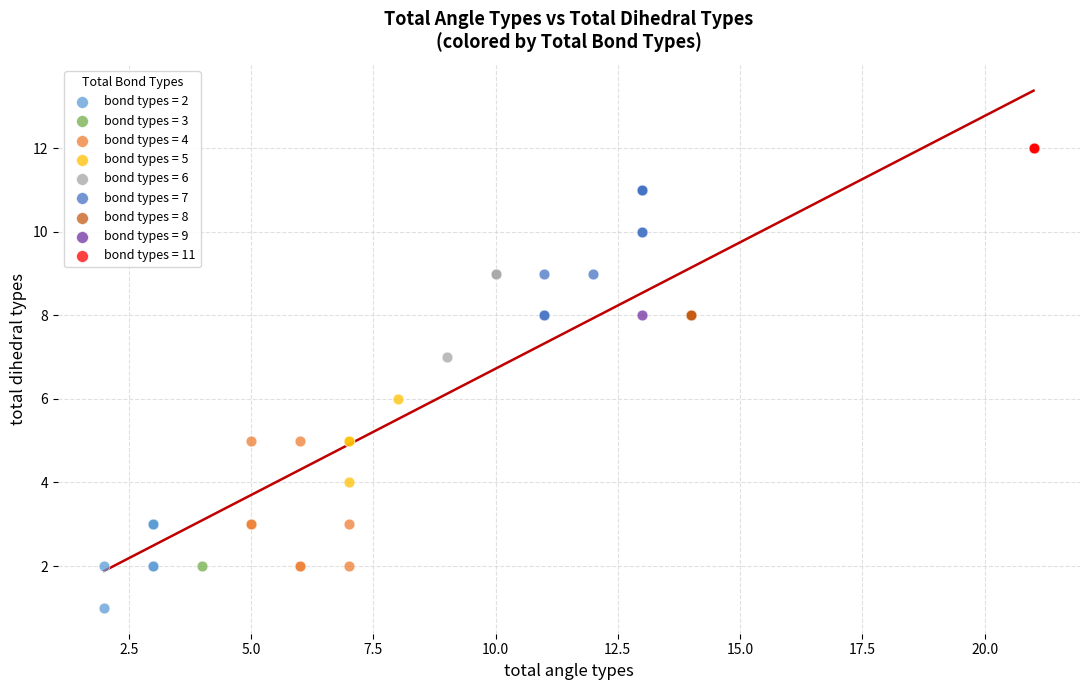

Which series contains the highest Y value?

bond types = 11